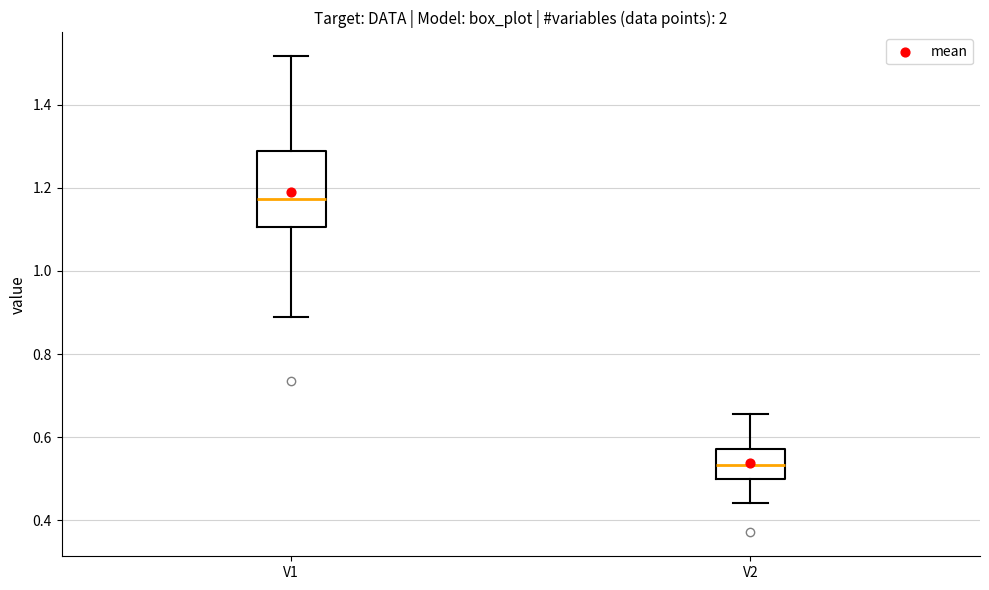

Comparing the boxes themselves (not the whiskers), which one is the tallest?

V1